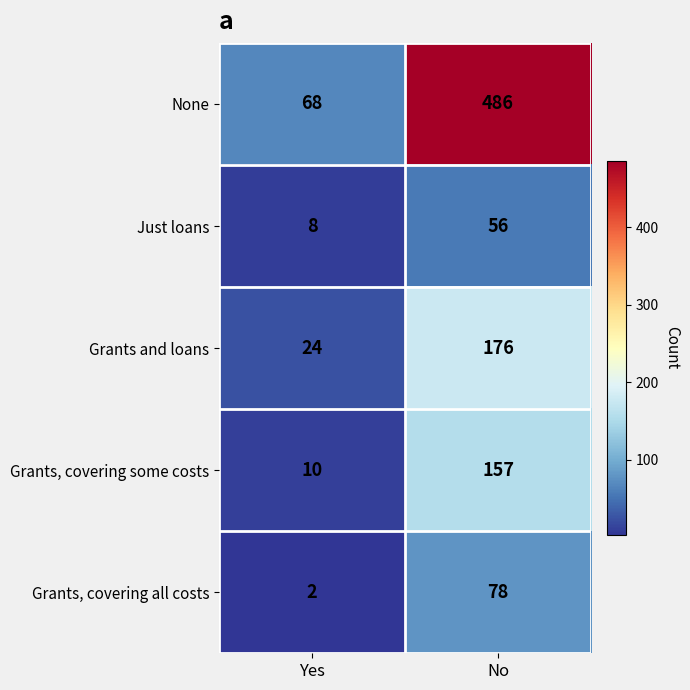

At which label is None closest to 277?

Yes